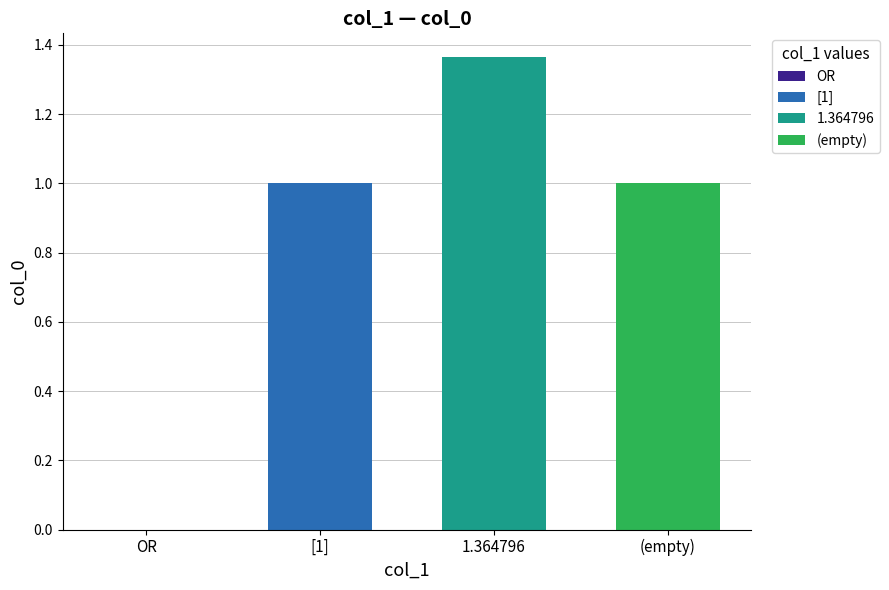

How many distinct data groups are displayed?

3